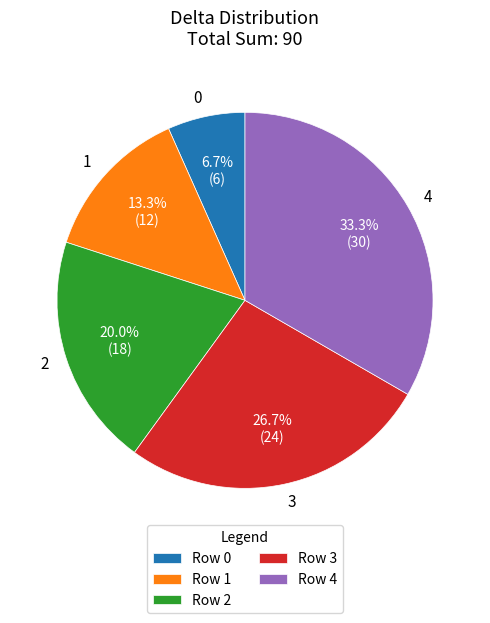

To the nearest percent, what is the difference between the largest and smallest slice percentages?

27%